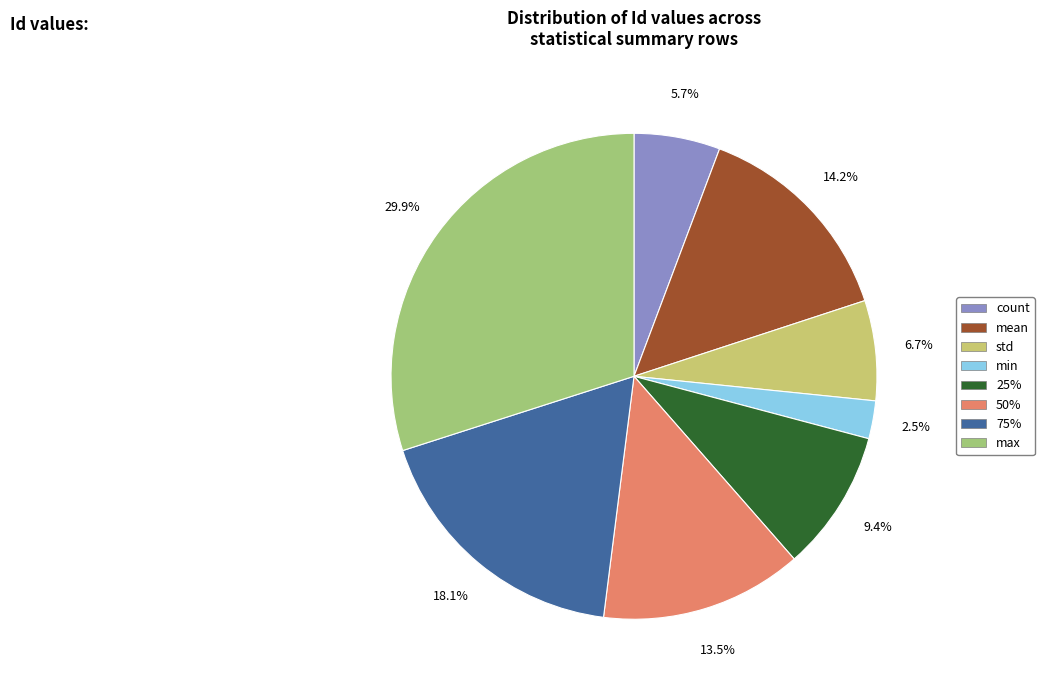

What is the largest slice in the pie chart?

max